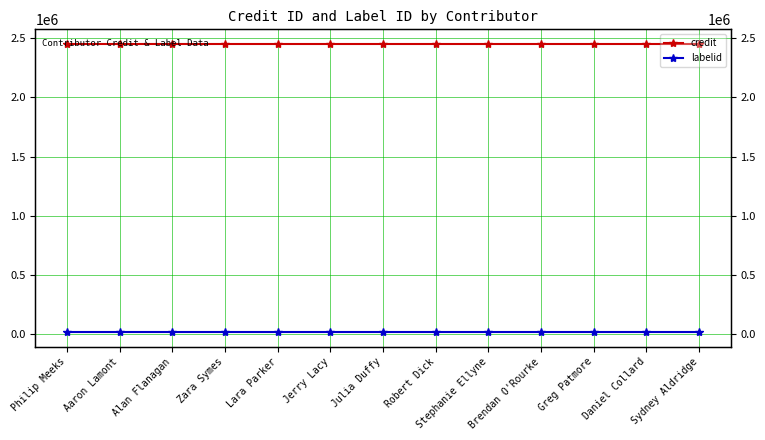

What are all the series names shown in the legend?

credit, labelid